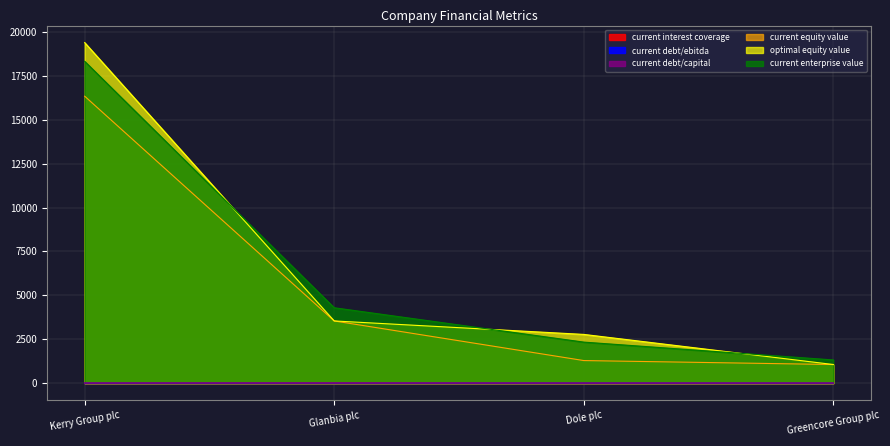

Is the value of optimal_equity_value at Kerry Group plc greater than the value of current_debt_ebitda at Greencore Group plc?

Yes